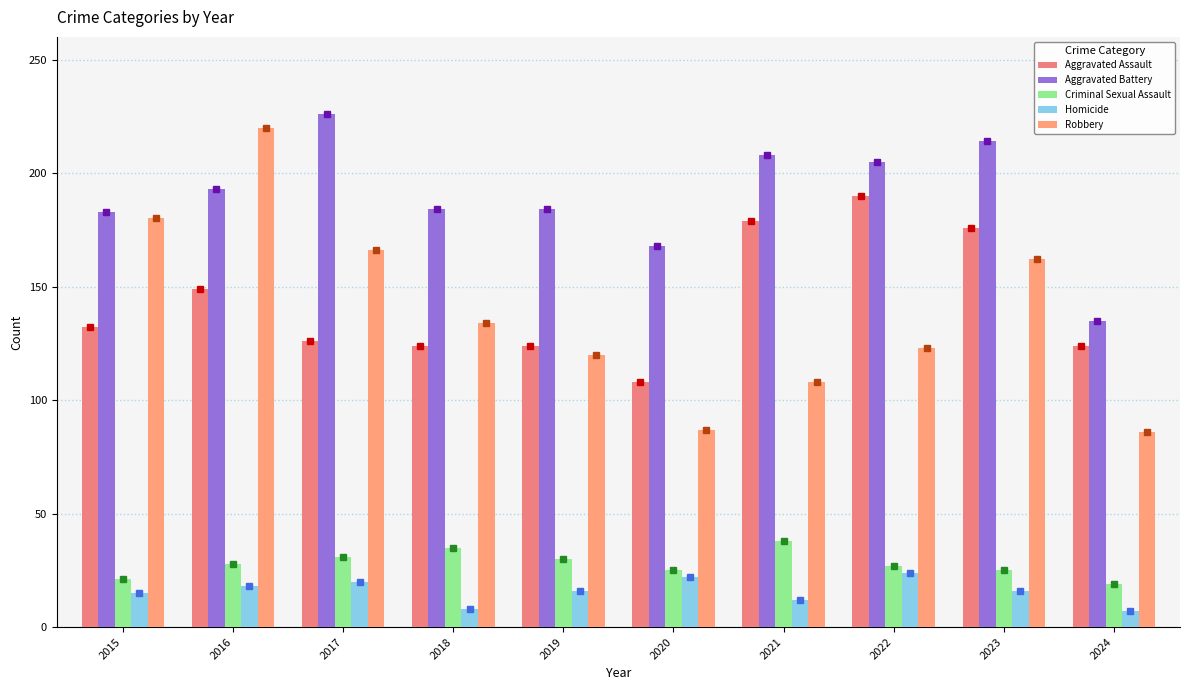

The value of Homicide at 2016 is 12. True or false?

False